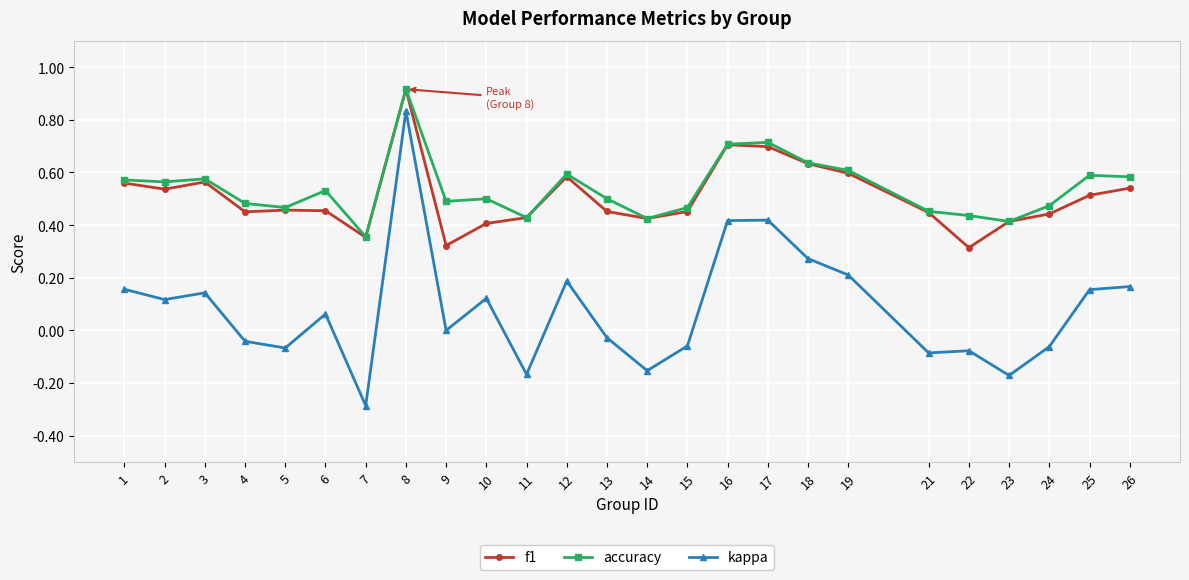

Does the chart have visible grid lines?

Yes